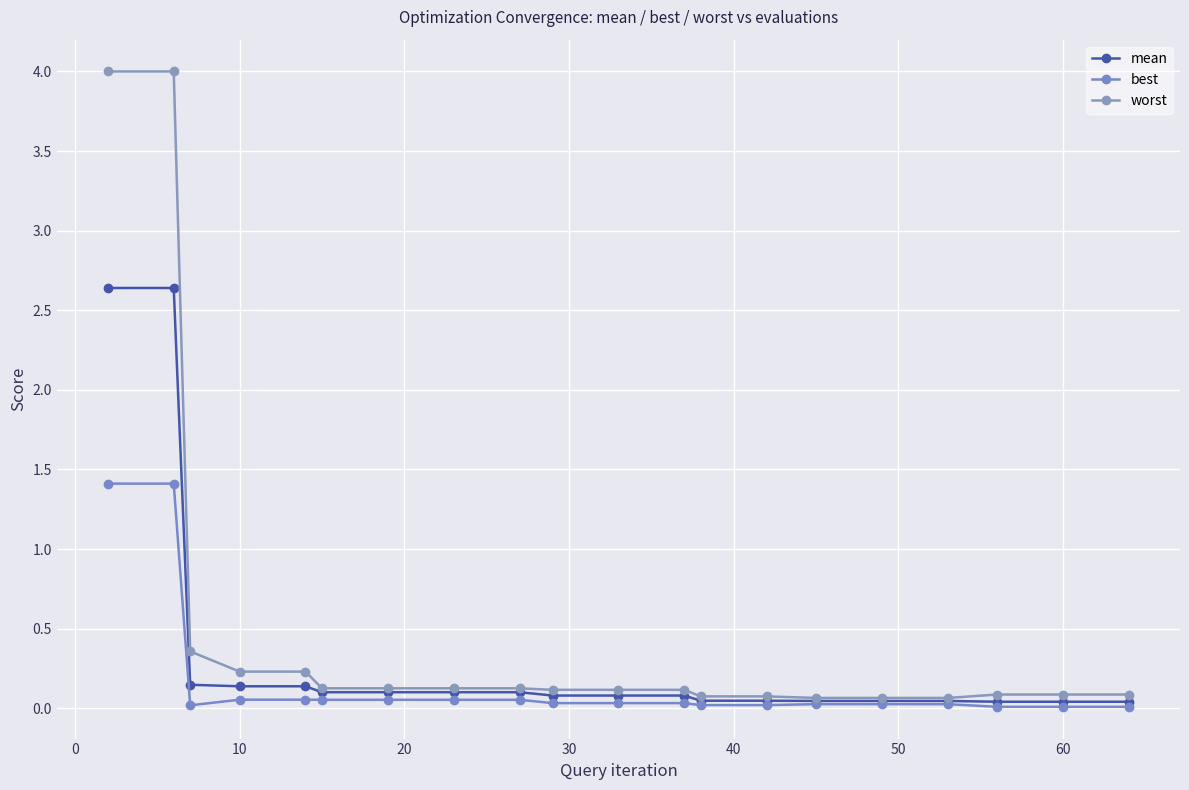

How many lines are shown in the chart?

3